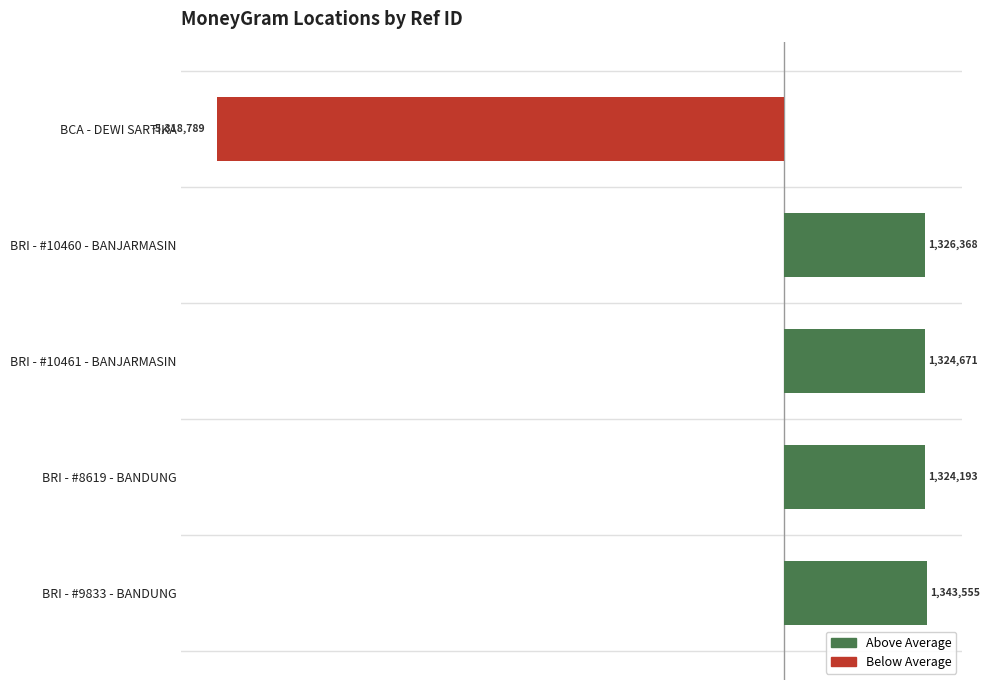

Is the value of Below Average at 1 greater than the value of Above Average at 4?

No